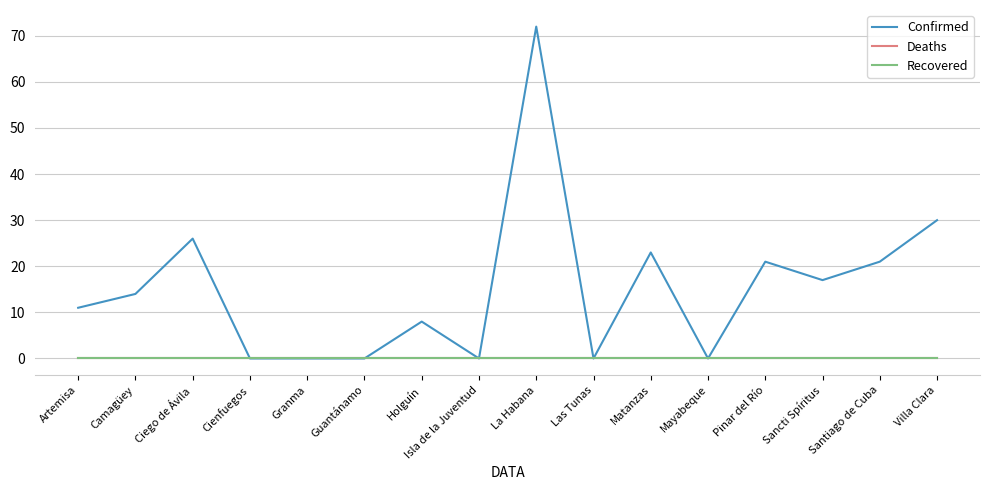

Does the chart have visible grid lines?

Yes